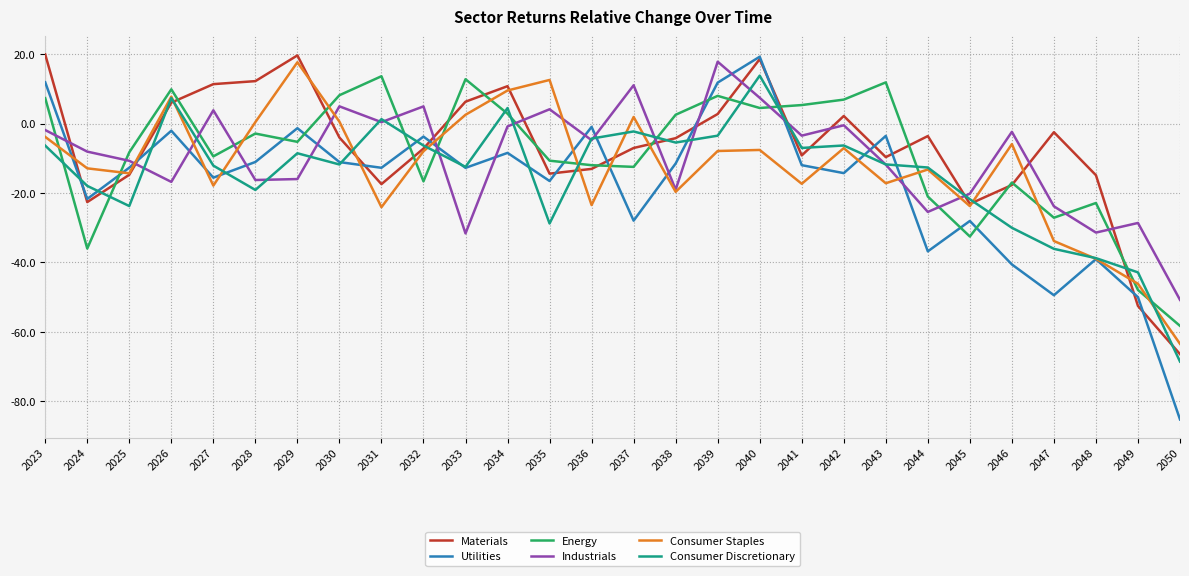

True or false: Utilities has a value of -39.0 at 2048.

True